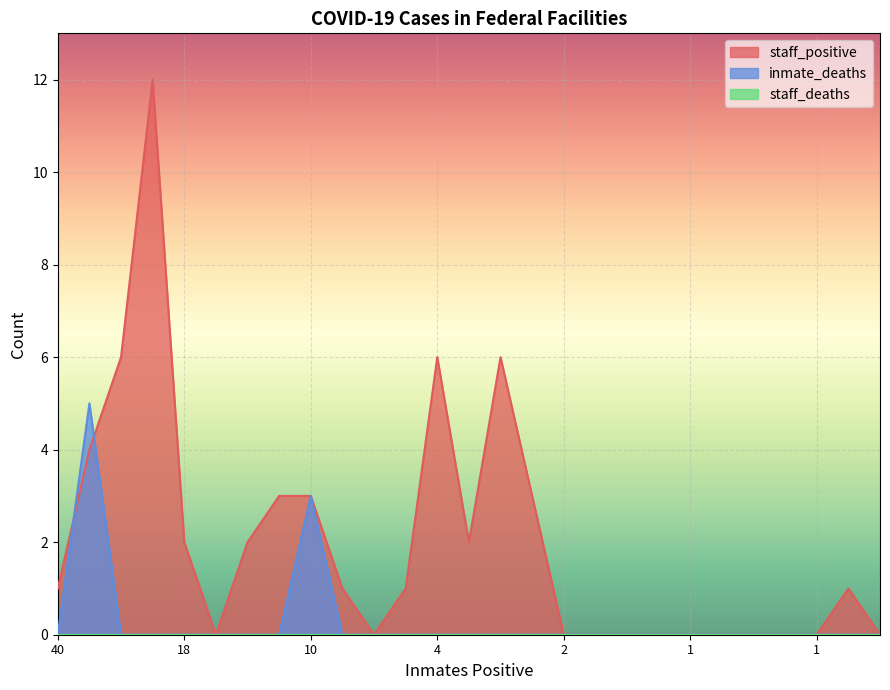

Reading left to right, what are all the values shown in this chart?

staff_positive: 1	4	6	12	2	0	2	3	3	1	0	1	6	2	6	3	0	0	0	0	0	0	0	0	0	1	0
inmate_deaths: 0	5	0	0	0	0	0	0	3	0	0	0	0	0	0	0	0	0	0	0	0	0	0	0	0	0	0